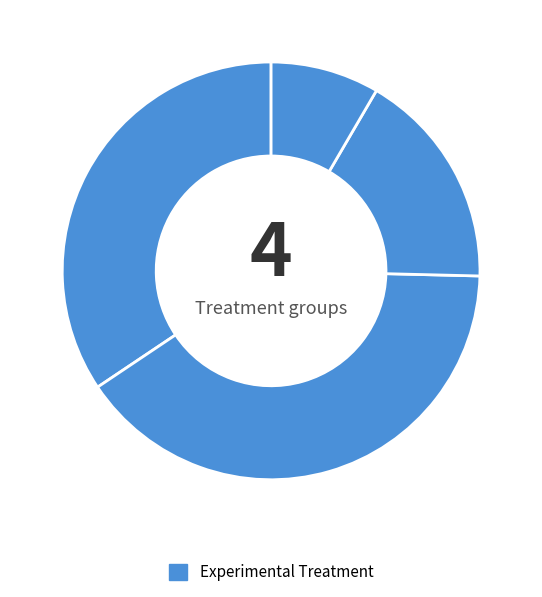

Count the number of slices in the pie.

4